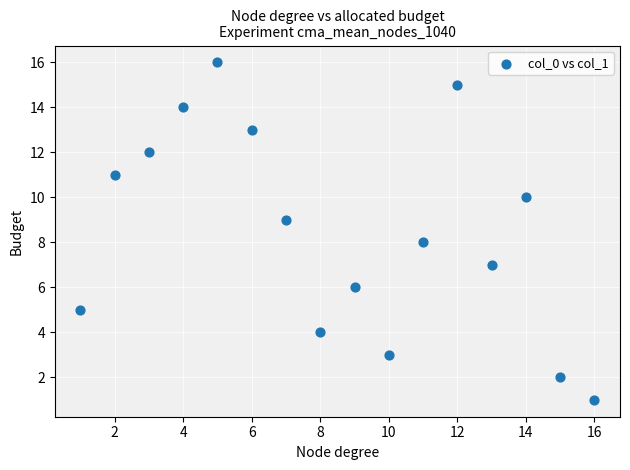

What is the range of X values (max minus min)?

15